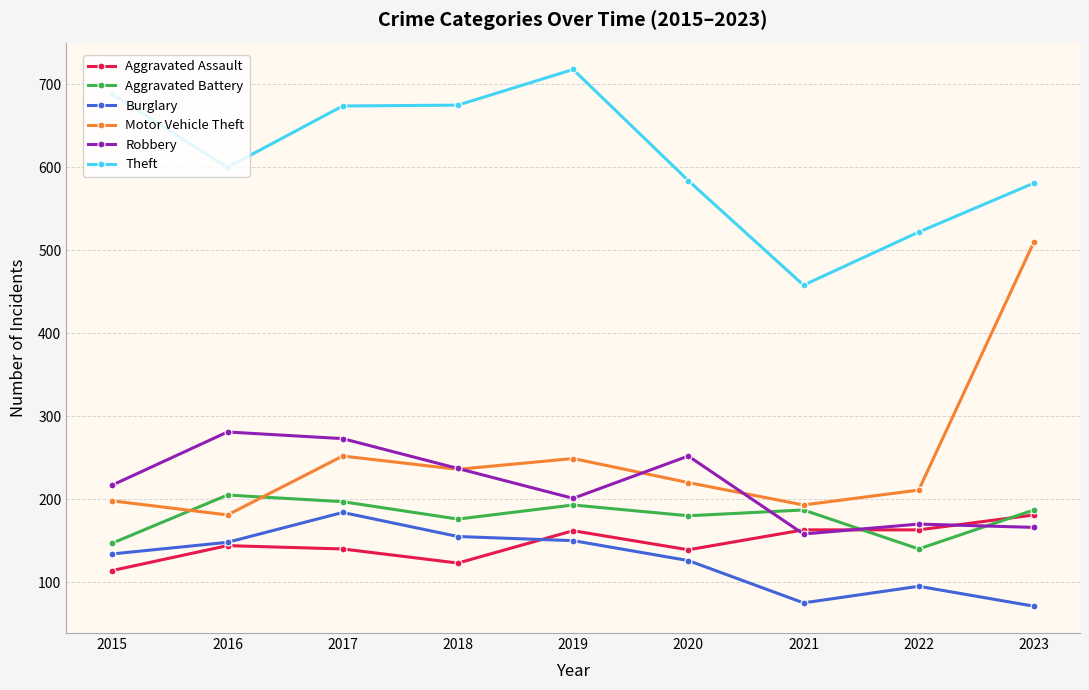

The Motor Vehicle Theft series shows 249 at 2019. True or false?

True